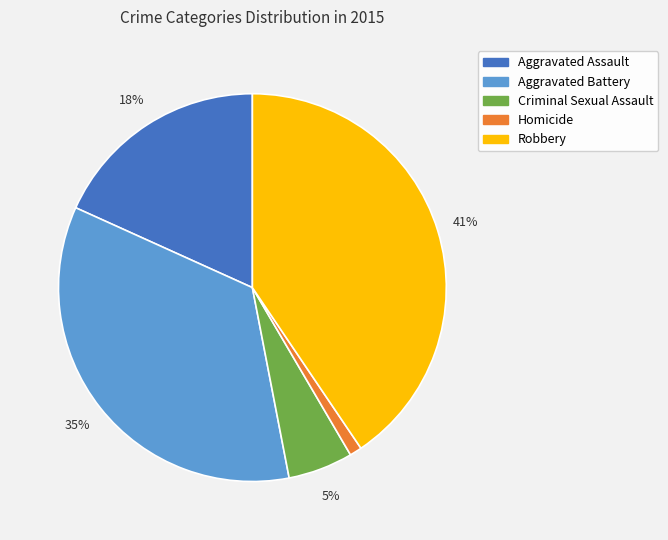

True or false: Robbery accounts for 26% of the total.

False